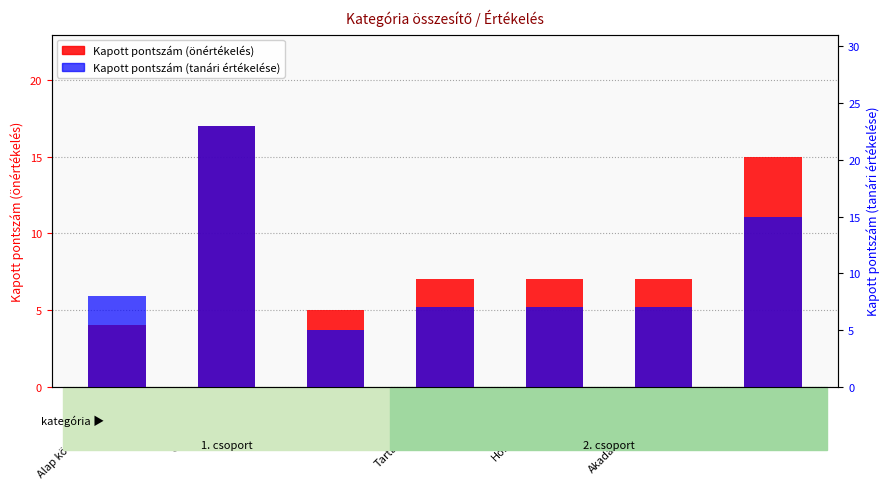

What are all the series names shown in the legend?

Kapott pontszám (önértékelés), Kapott pontszám (tanári értékelése)